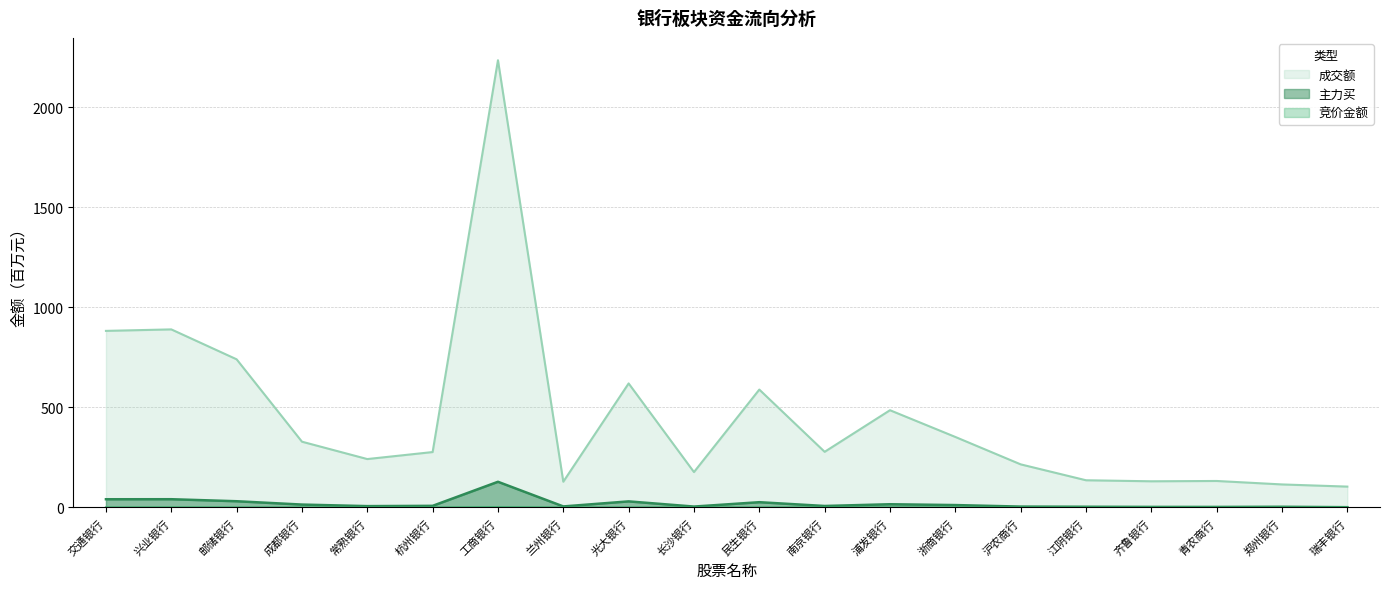

List the series in order of their peak value, lowest first.

竞价金额, 主力买, 成交额